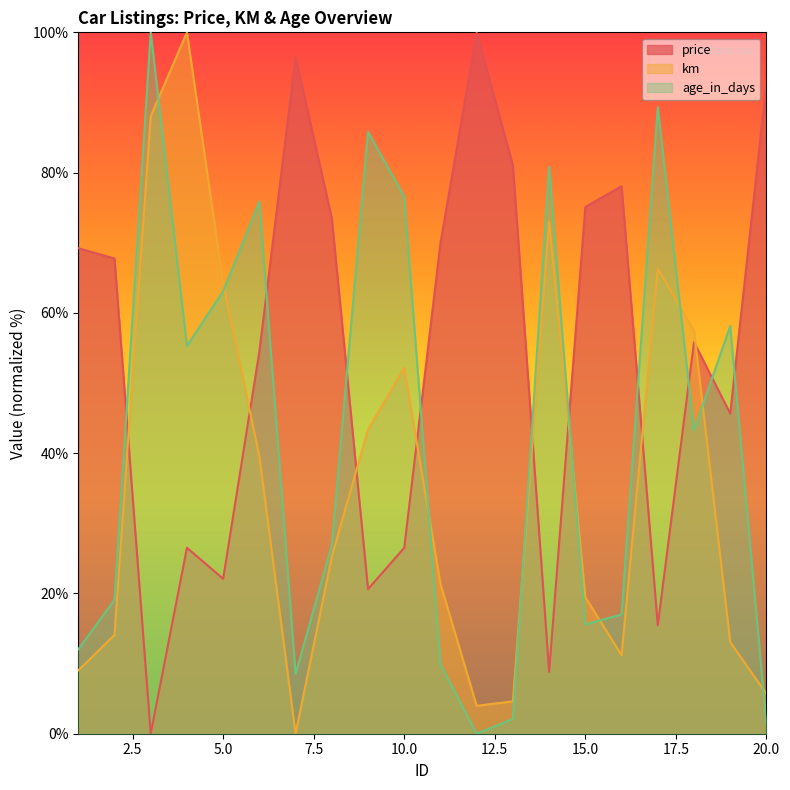

How many lines are shown in the chart?

3